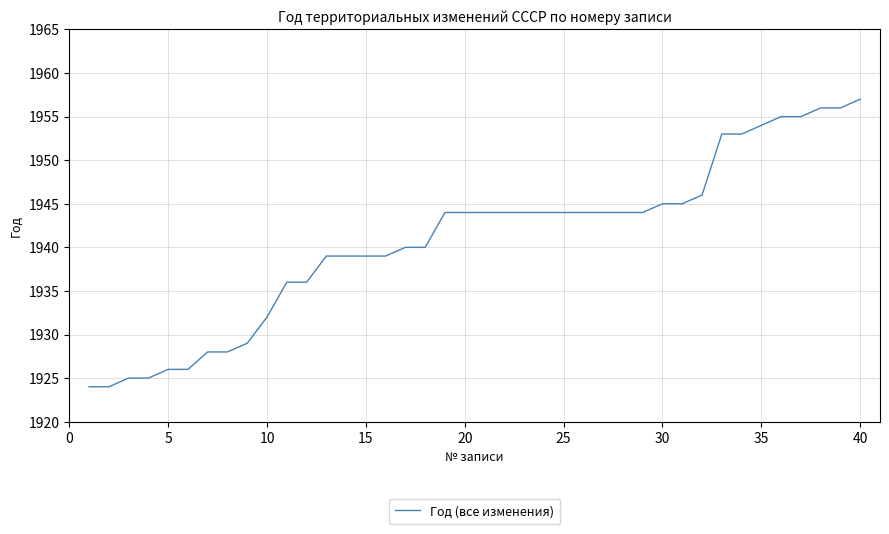

What is the minimum value shown in the chart?

1924